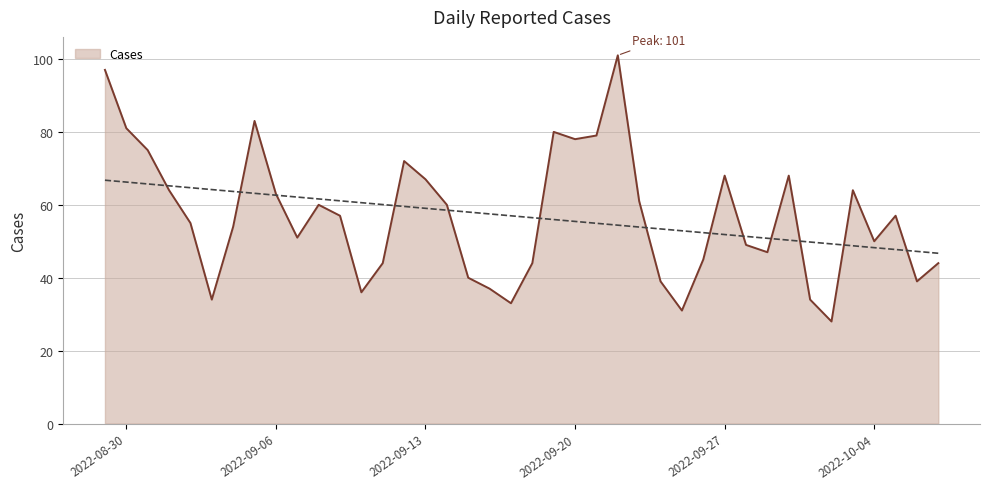

What is the maximum value for Cases?

101